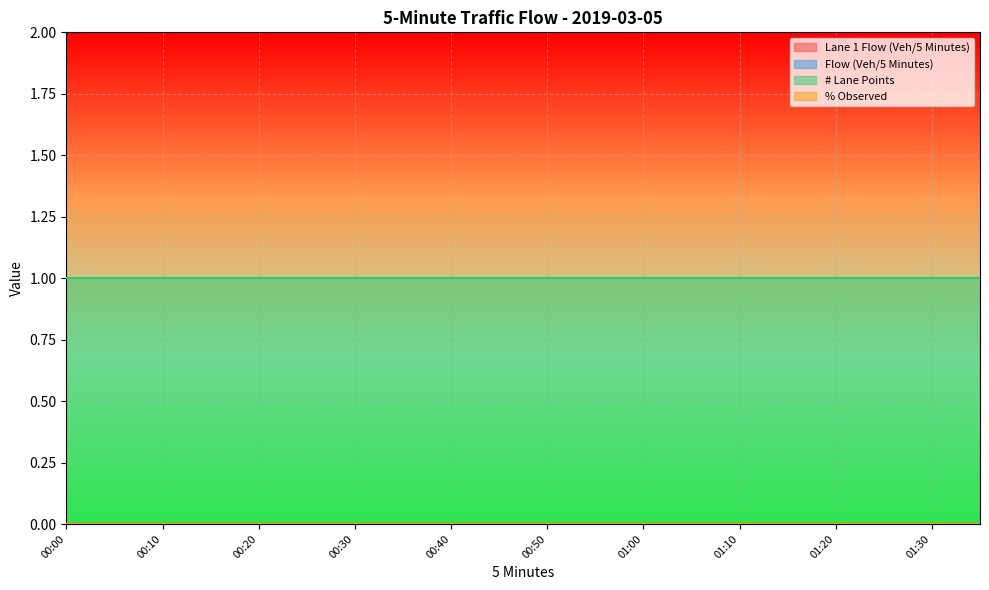

What is the value of the # Lane Points point at the 3rd from the left?

1